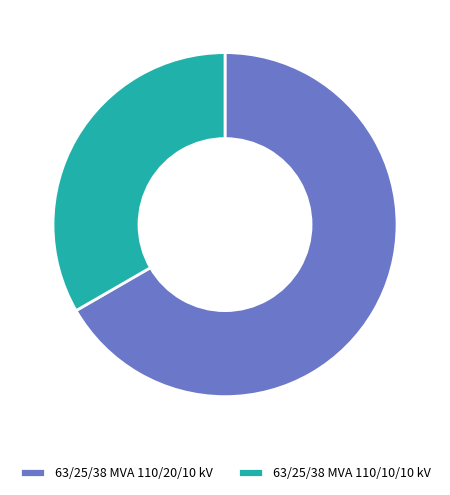

How many slices are in this pie chart?

2